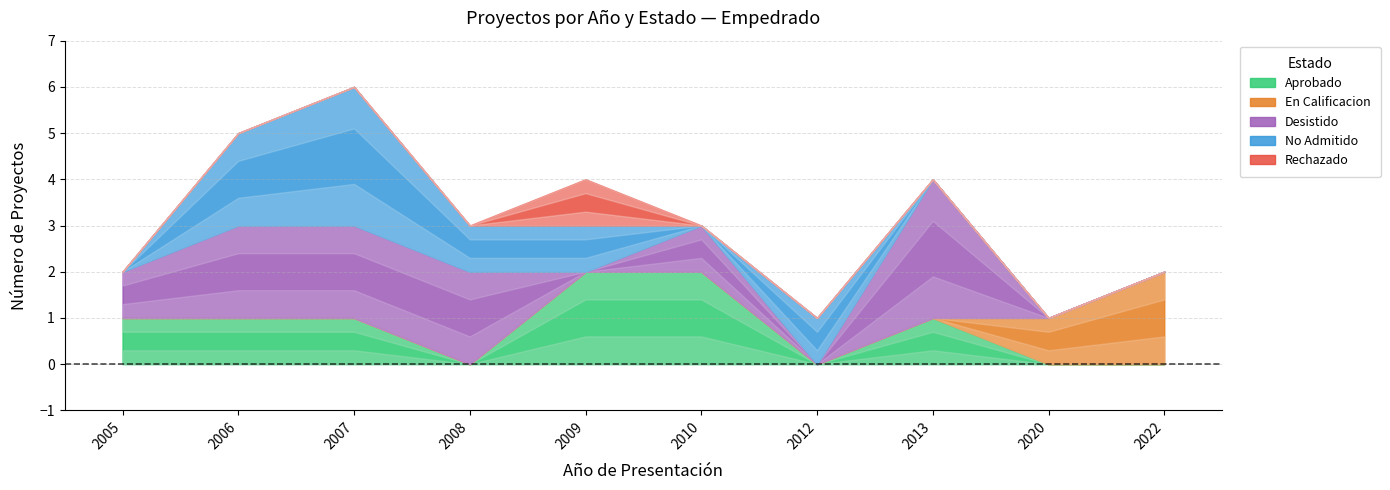

Reading left to right, extract all data points from this chart.

Aprobado: 1	1	1	0	2	2	0	1	0	0
En Calificacion: 0	0	0	0	0	0	0	0	1	2
Desistido: 1	2	2	2	0	1	0	3	0	0
No Admitido: 0	2	3	1	1	0	1	0	0	0
Rechazado: 0	0	0	0	1	0	0	0	0	0